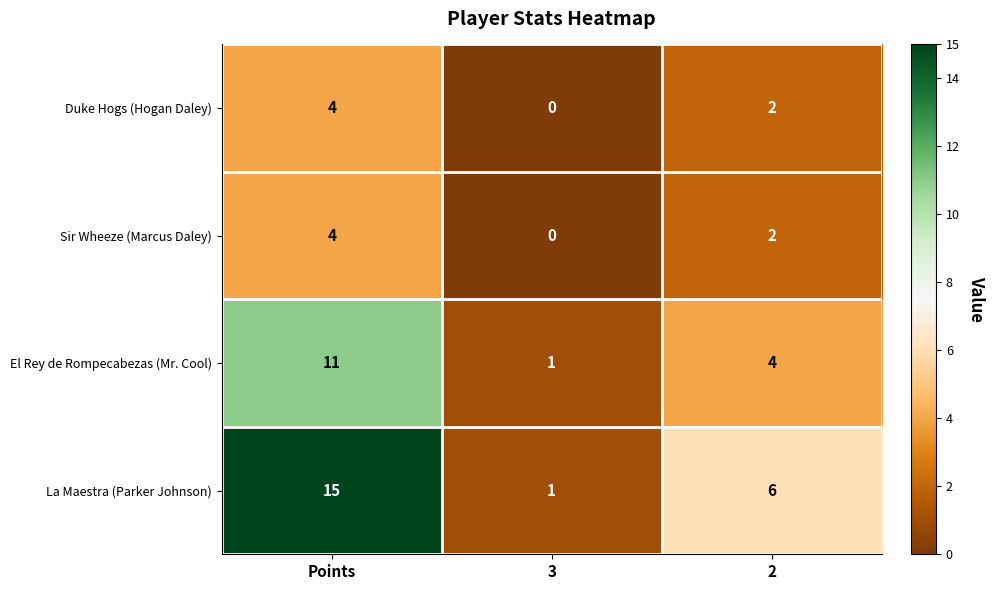

List the labels in order of Duke Hogs (Hogan Daley) value, largest first.

Points, 2, 3